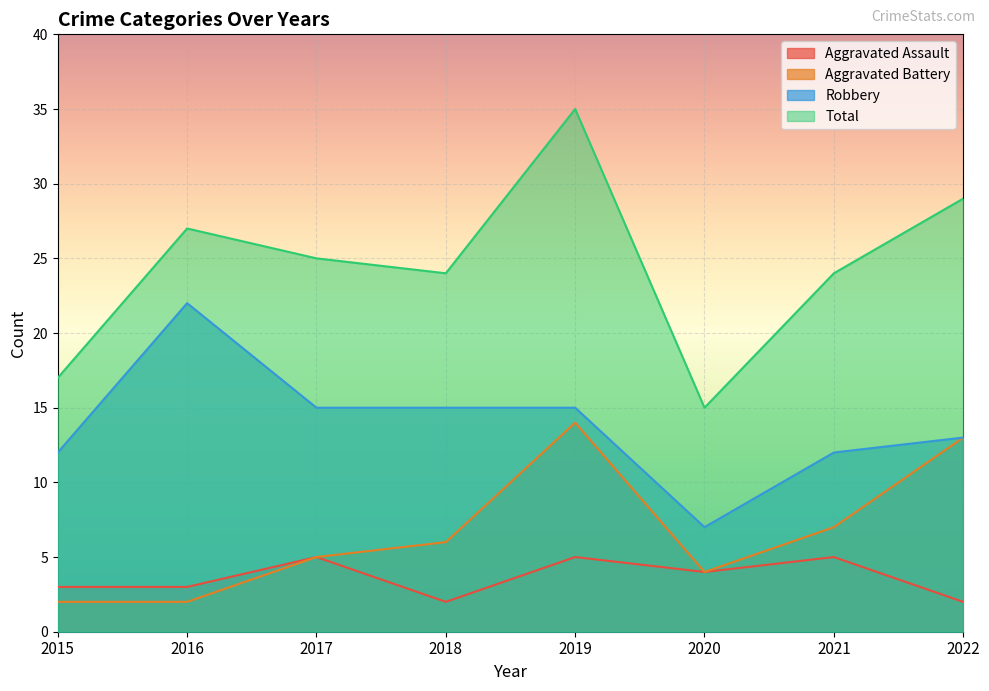

Reading left to right, list all the values displayed in this chart.

Aggravated Assault: 2015=3	2016=3	2017=5	2018=2	2019=5	2020=4	2021=5	2022=2
Aggravated Battery: 2015=2	2016=2	2017=5	2018=6	2019=14	2020=4	2021=7	2022=13
Robbery: 2015=12	2016=22	2017=15	2018=15	2019=15	2020=7	2021=12	2022=13
Total: 2015=17	2016=27	2017=25	2018=24	2019=35	2020=15	2021=24	2022=29